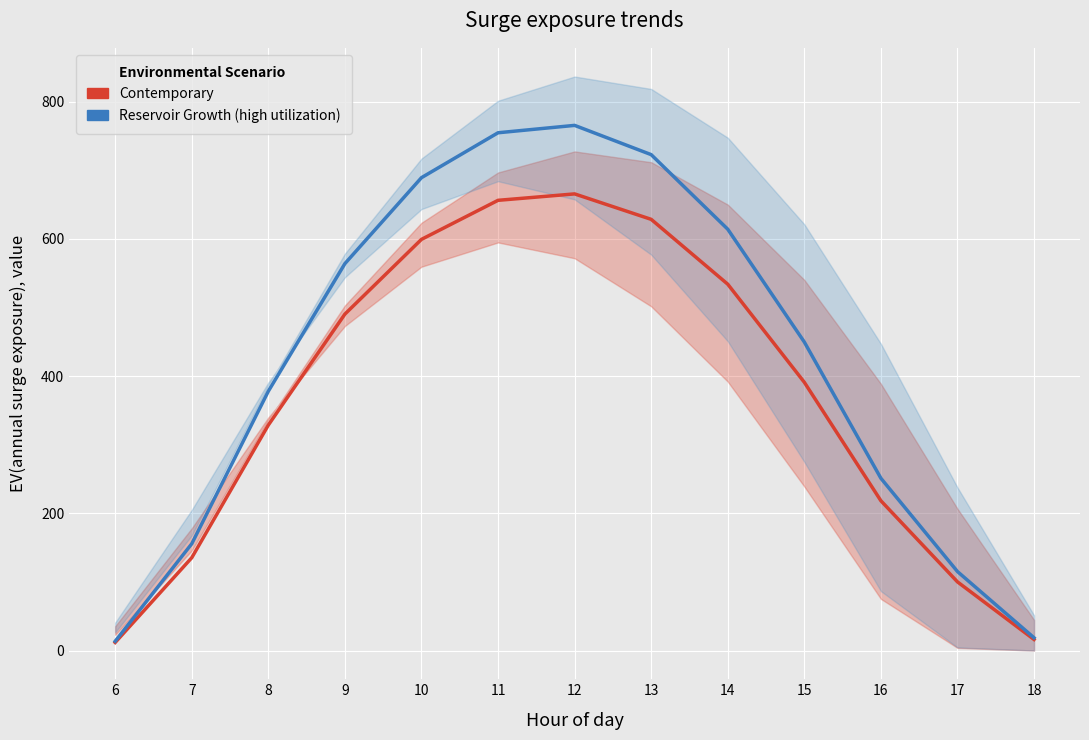

How many data points in Reservoir Growth (high utilization) are less than 449?

6